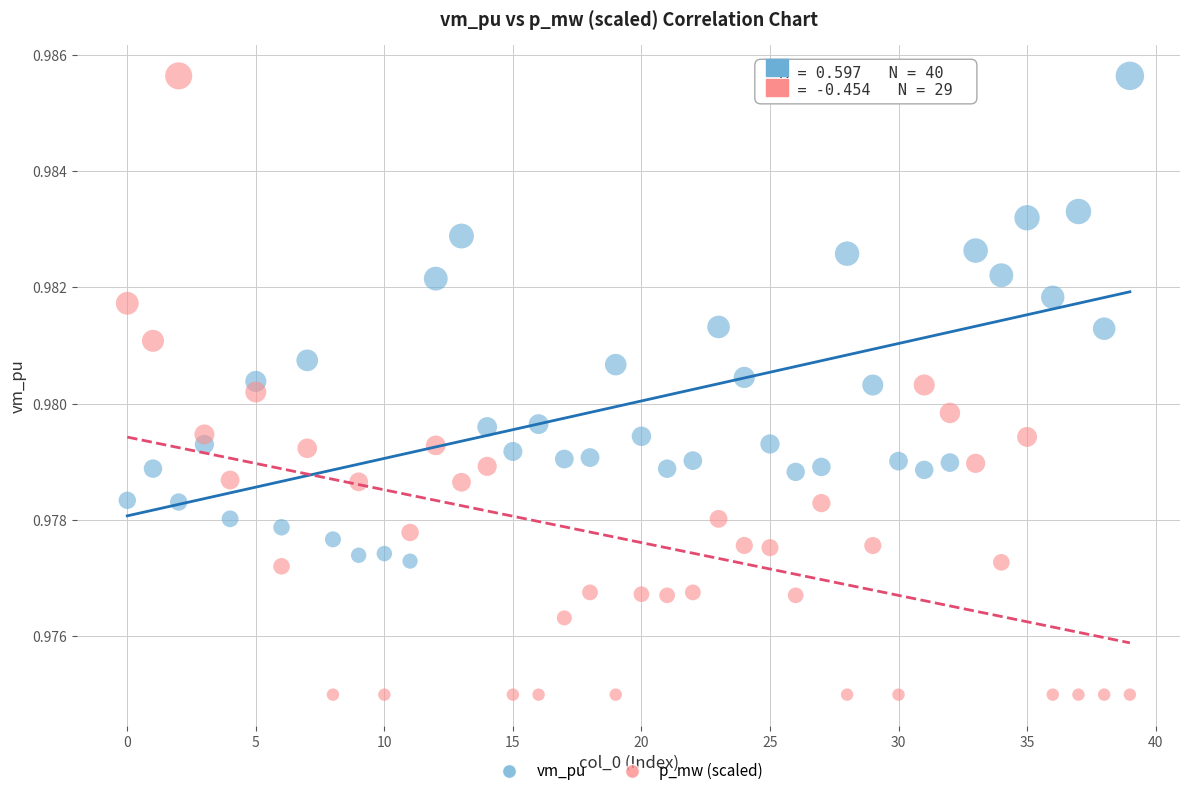

What are all the series names shown in the legend?

vm_pu, p_mw (scaled)